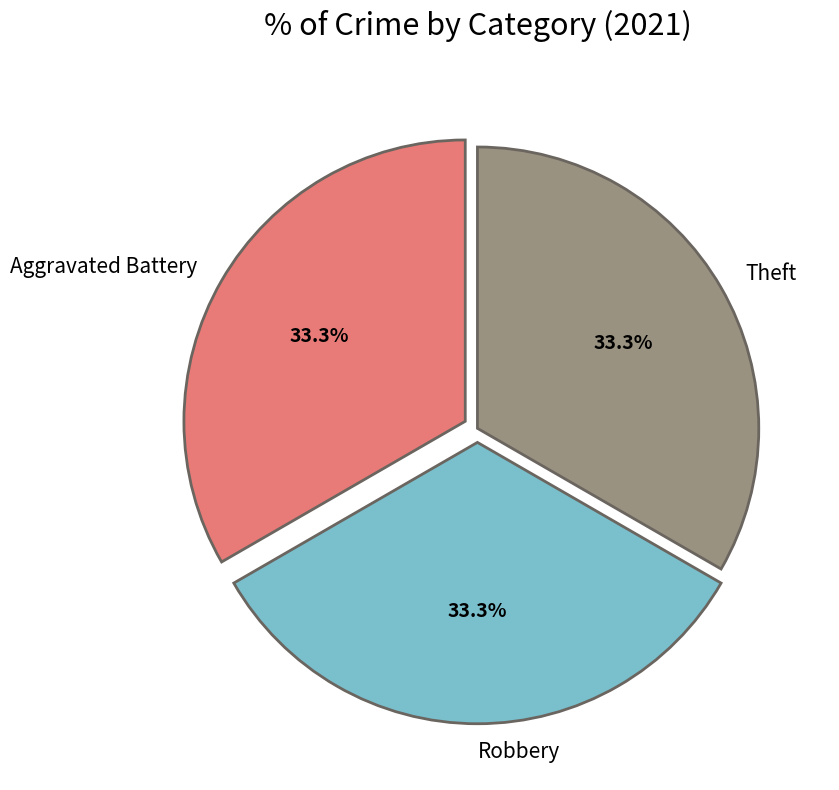

How many segments does this pie chart have?

3